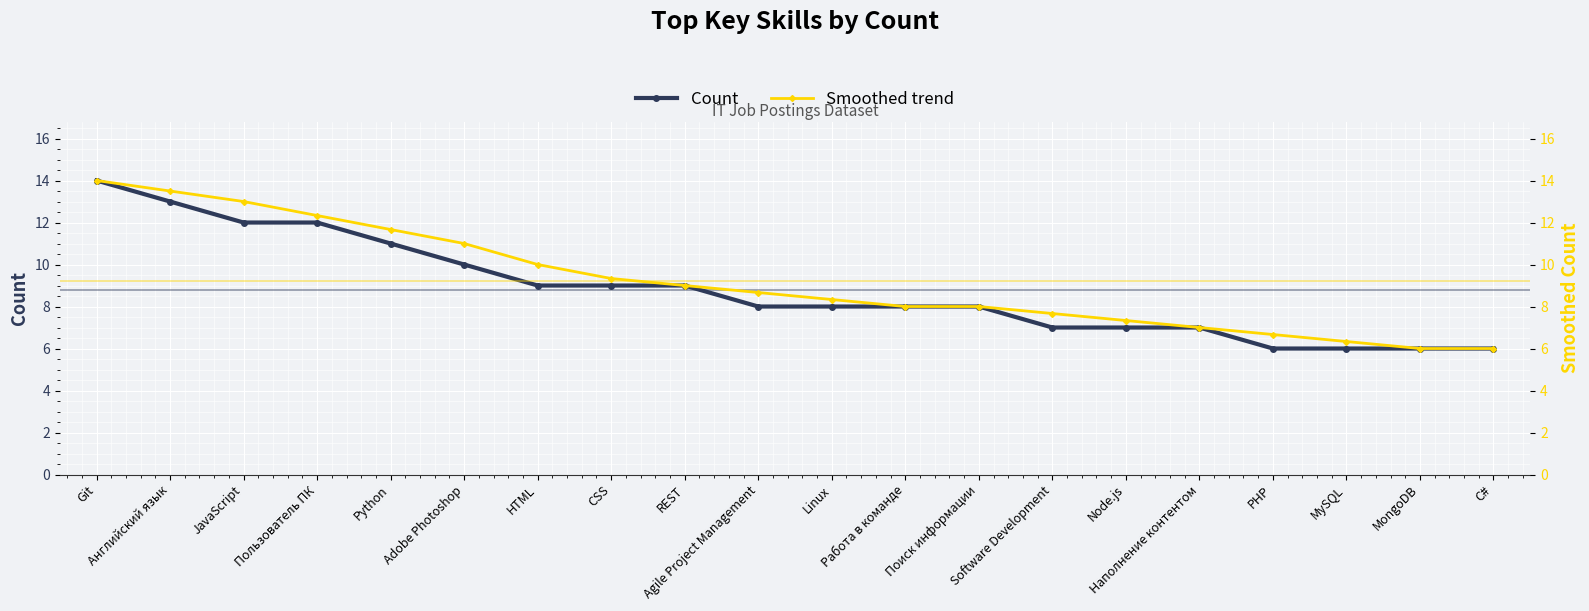

True or false: Smoothed trend has a value of 7.7 at Software Development.

True